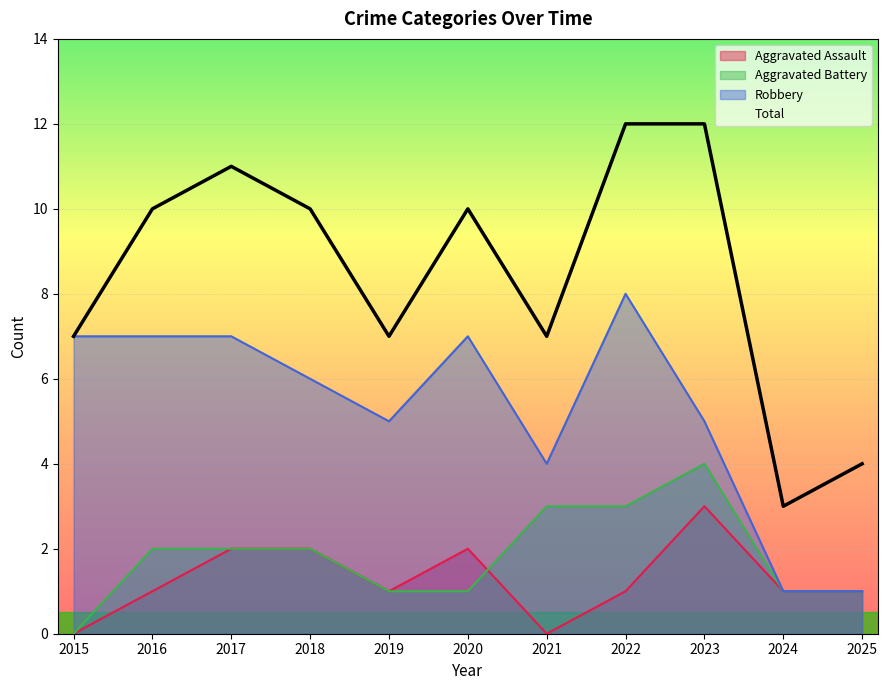

Is it true that Aggravated Assault equals 3 at 2017?

False